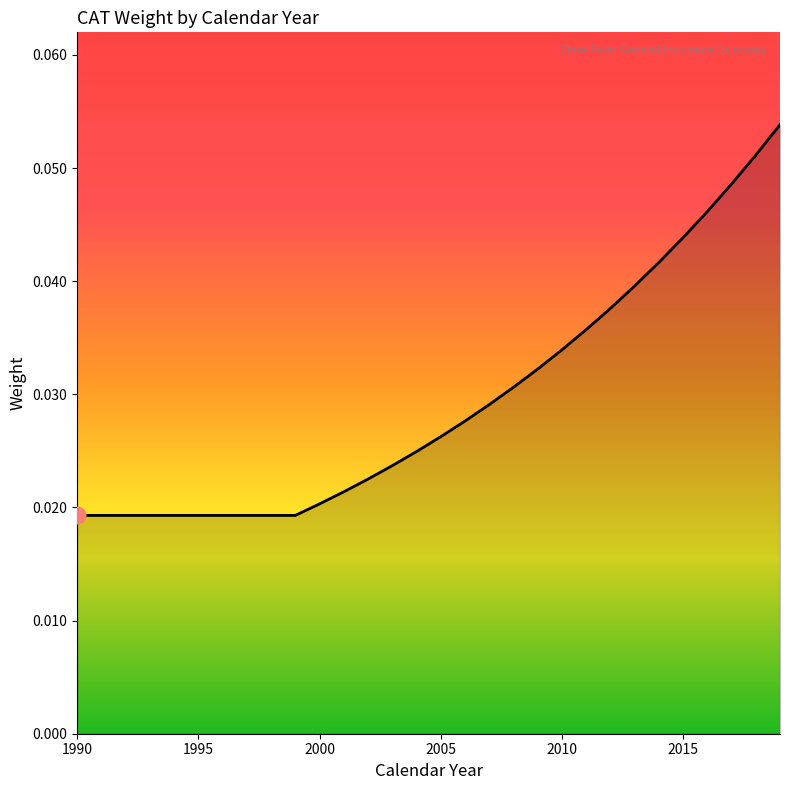

Does the chart have visible grid lines?

No